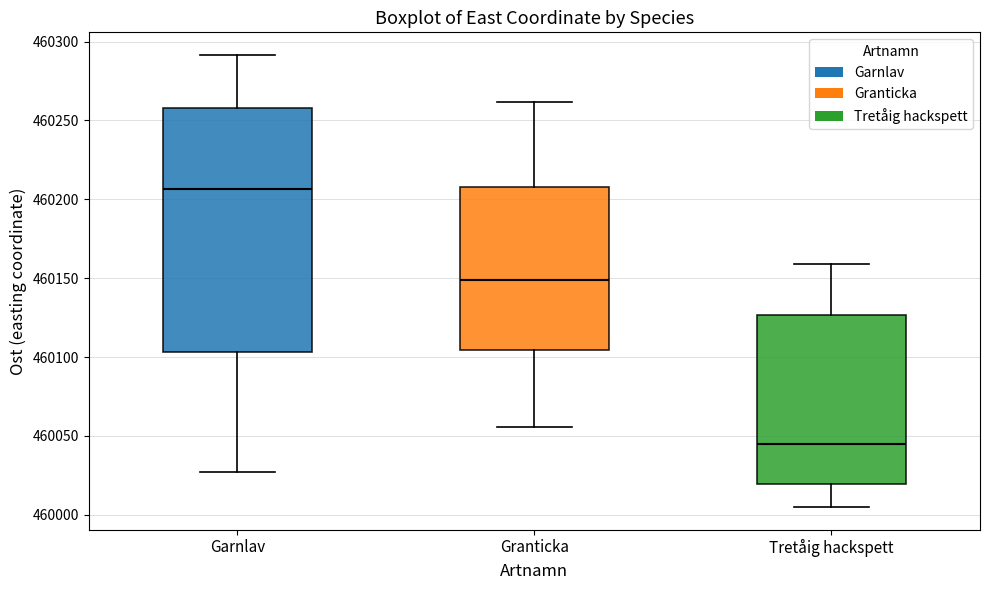

Reading left to right, transcribe this box plot: for each box, give where its median line is, the range the box spans, and where its two whiskers end, as read against the y-axis. The values are not printed on the chart, so give them approximately, as read against the axis.

Garnlav: median 460205, box 460105 to 460260, whiskers 460025 to 460290
Granticka: median 460150, box 460105 to 460210, whiskers 460055 to 460260
Tretåig hackspett: median 460045, box 460020 to 460125, whiskers 460005 to 460160